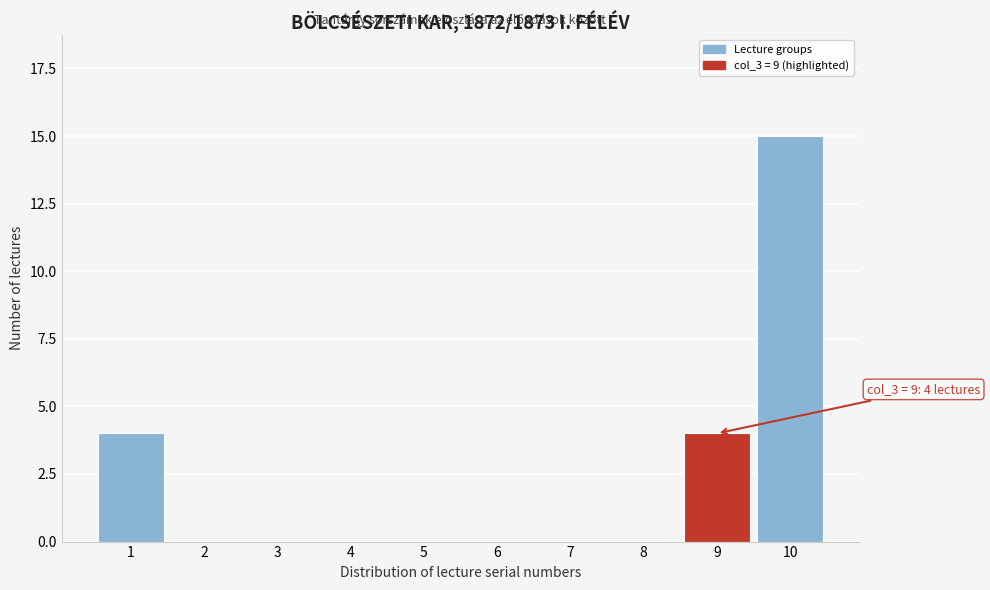

Reading left to right, extract all data points from this chart.

1=4	2=0	3=0	4=0	5=0	6=0	7=0	8=0	9=4	10=15